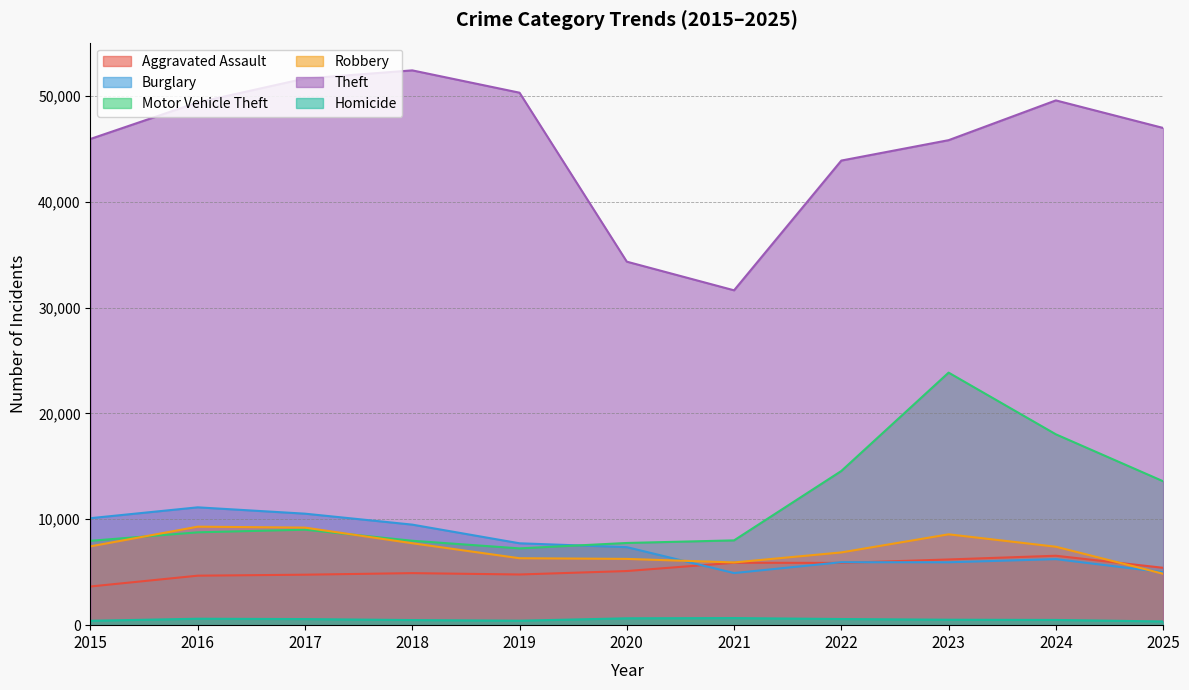

Reading left to right, list all the values displayed in this chart.

Aggravated Assault: 3653	4674	4767	4915	4786	5112	5895	5880	6205	6556	5418
Burglary: 10105	11129	10530	9495	7733	7368	4921	5947	5939	6236	5002
Motor Vehicle Theft: 7968	8768	9018	7972	7251	7763	8008	14562	23852	18026	13592
Robbery: 7443	9302	9214	7739	6322	6259	5924	6870	8580	7407	4857
Theft: 45923	49374	51629	52398	50290	34332	31626	43880	45806	49563	46961
Homicide: 413	608	575	482	421	648	669	580	514	493	349